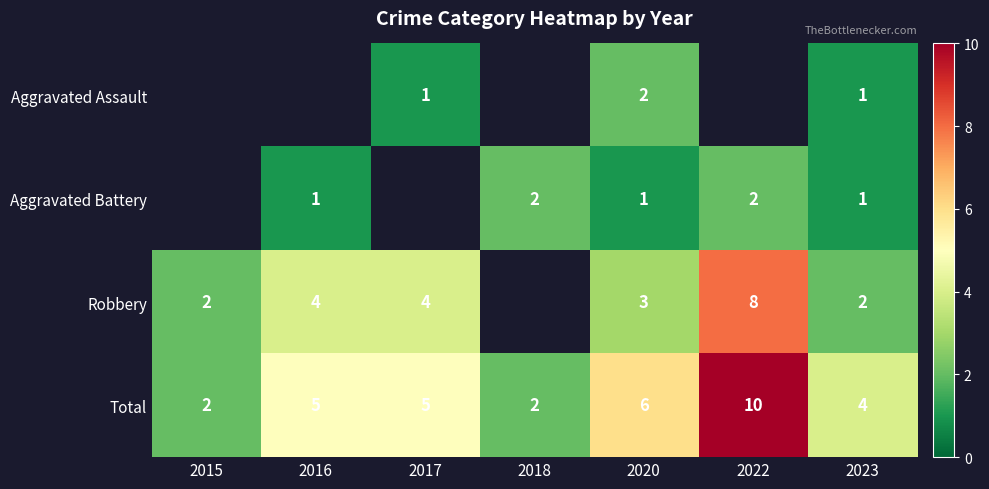

Where is Total nearest to the value 6?

2020